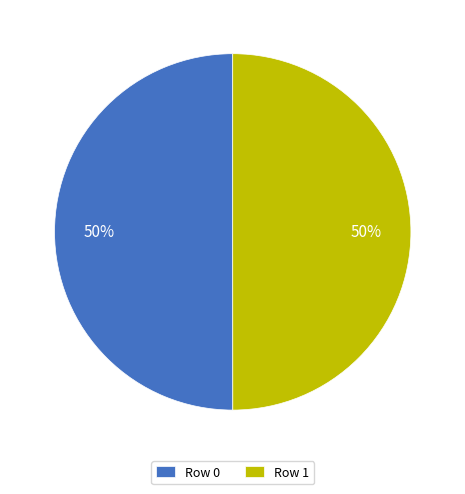

How many segments does this pie chart have?

2